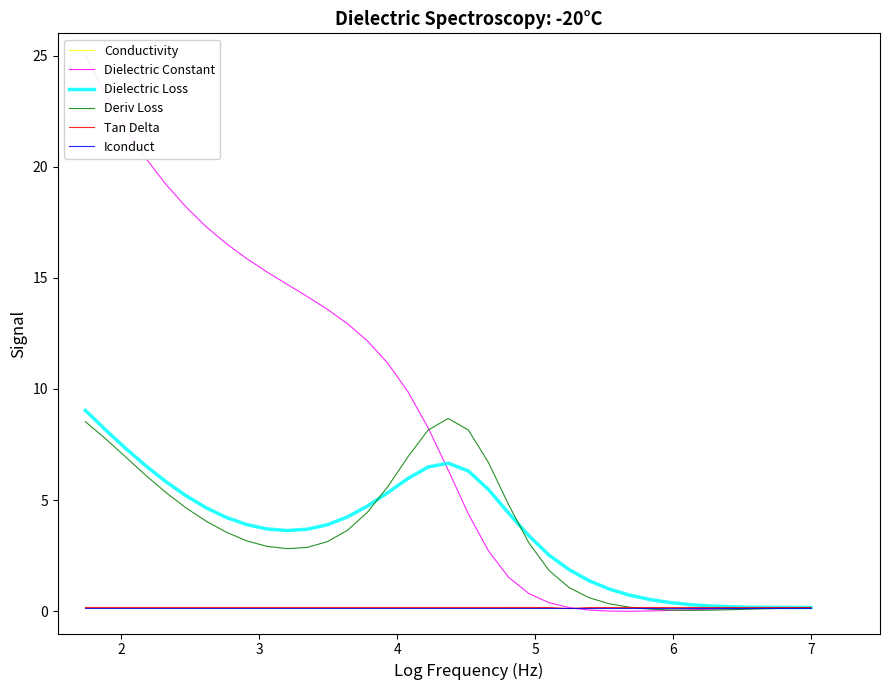

Which series has the largest total across all categories?

Dielectric Constant